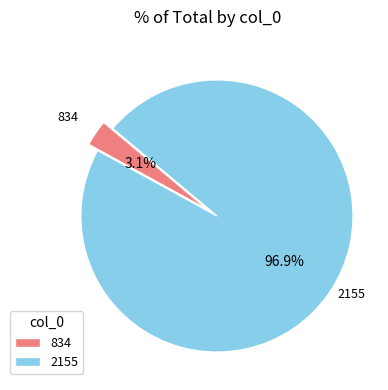

Which slice is the largest?

2155